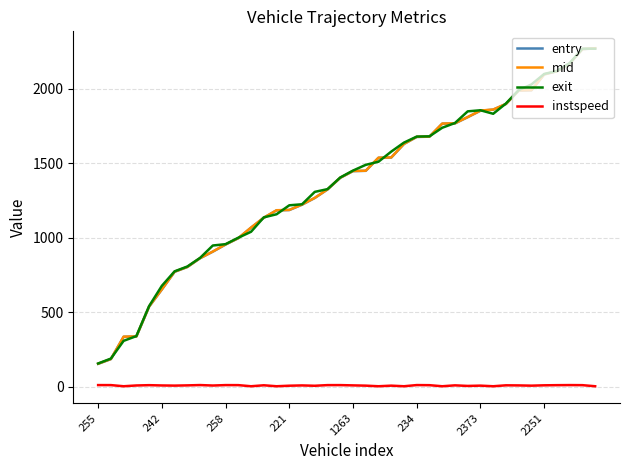

What is the highest value of the entry series?

2270.6